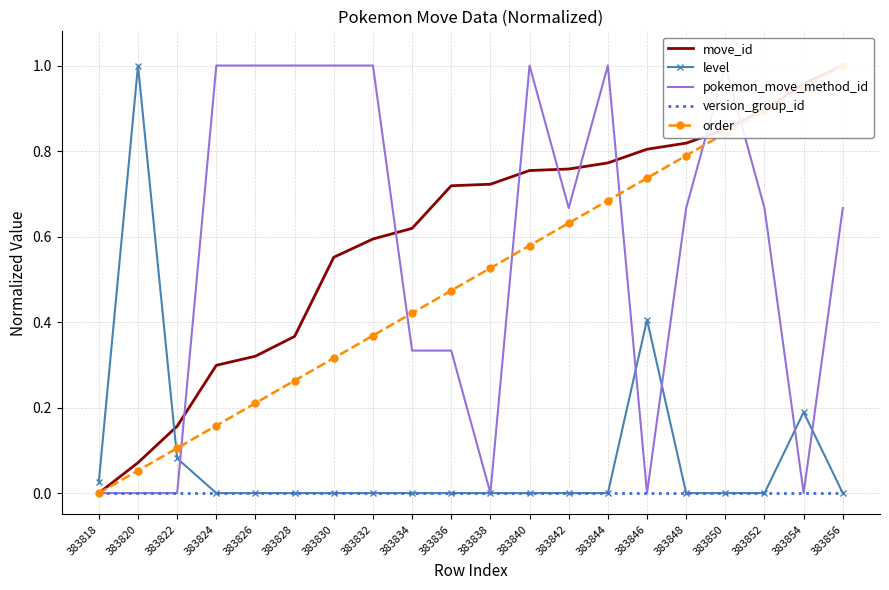

Which series has the widest spread of values?

move_id